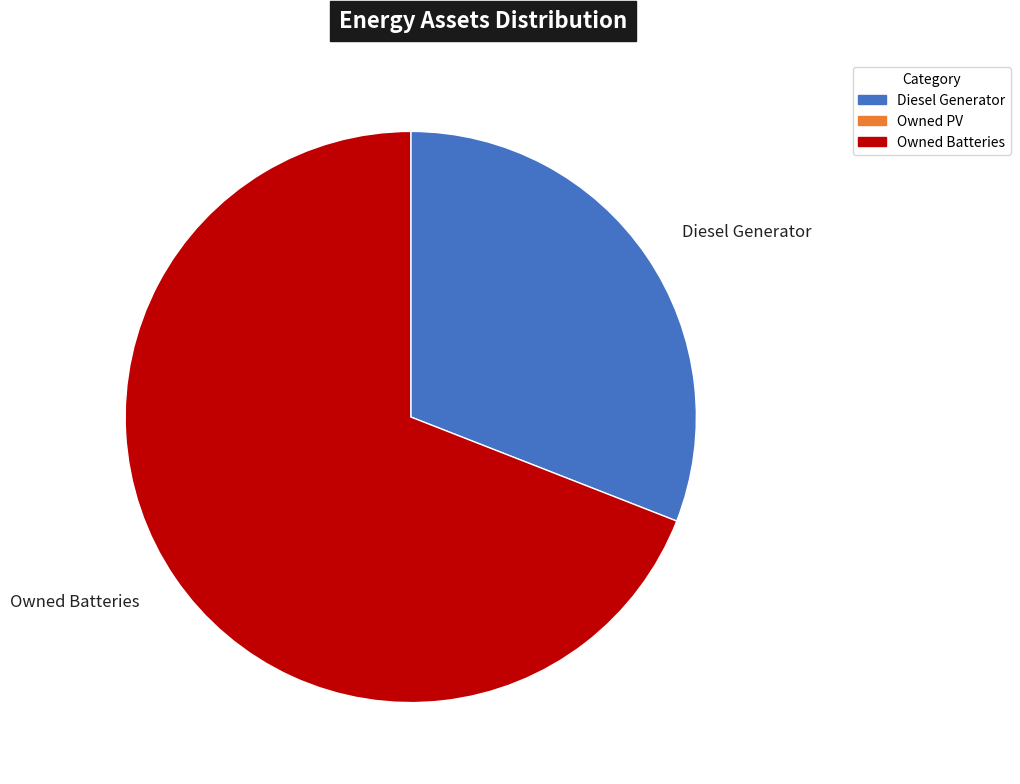

Rank the categories by value from highest to lowest.

Owned Batteries, Diesel Generator